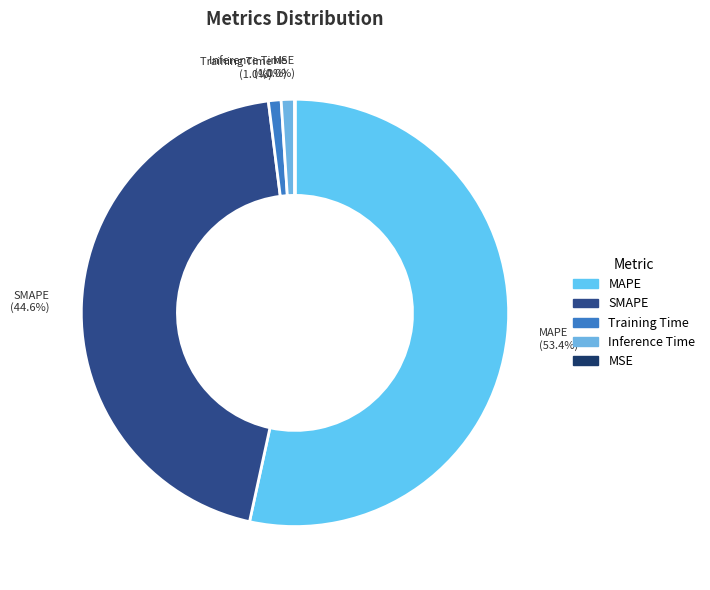

To the nearest percent, what is the average slice percentage?

20%